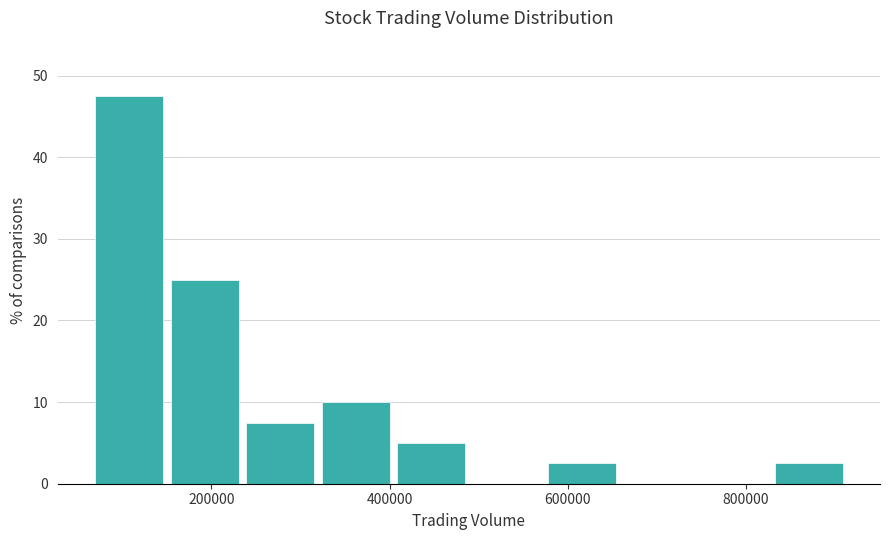

Reading left to right, transcribe this chart: for each bar, give the range it covers on the x-axis and its height. Neither the bar edges nor the heights are printed on the chart, so give them approximately, as read against the axes.

60000 to 160000: 48
160000 to 240000: 25
240000 to 320000: 8
320000 to 400000: 10
400000 to 500000: 5
500000 to 580000: 0
580000 to 660000: 3
660000 to 740000: 0
740000 to 840000: 0
840000 to 920000: 3